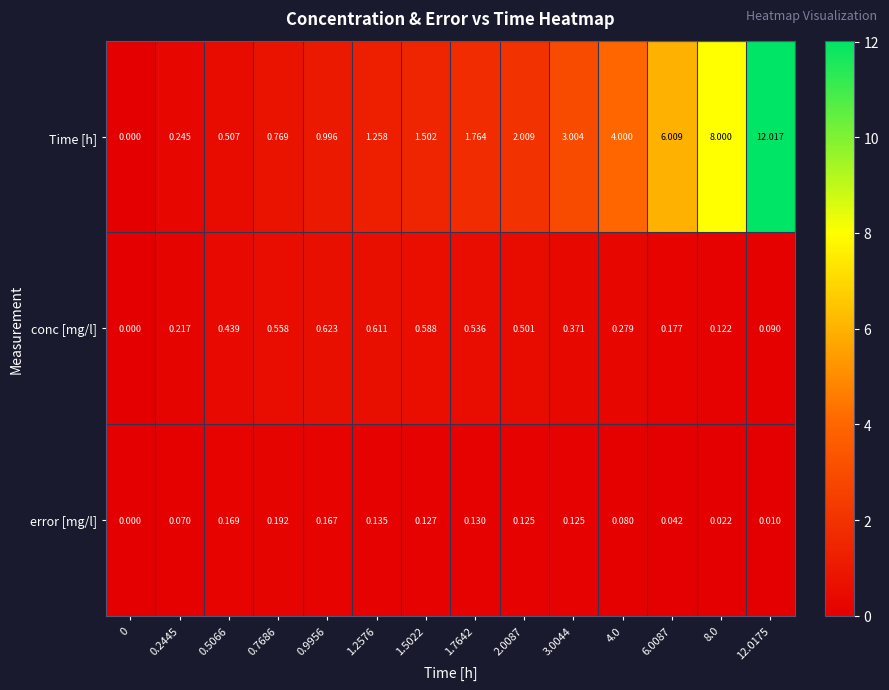

At how many categories does at least one series exceed 1?

9